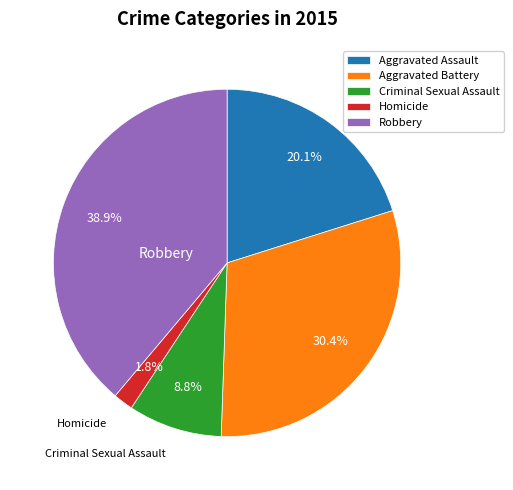

Is Criminal Sexual Assault the majority of the pie?

No